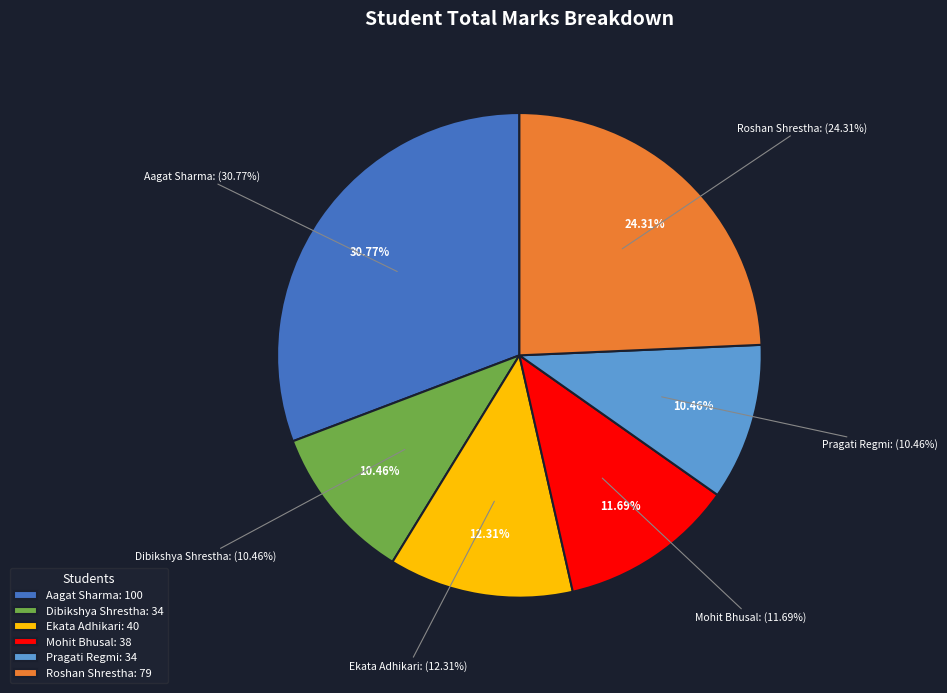

Count the number of slices in the pie.

6